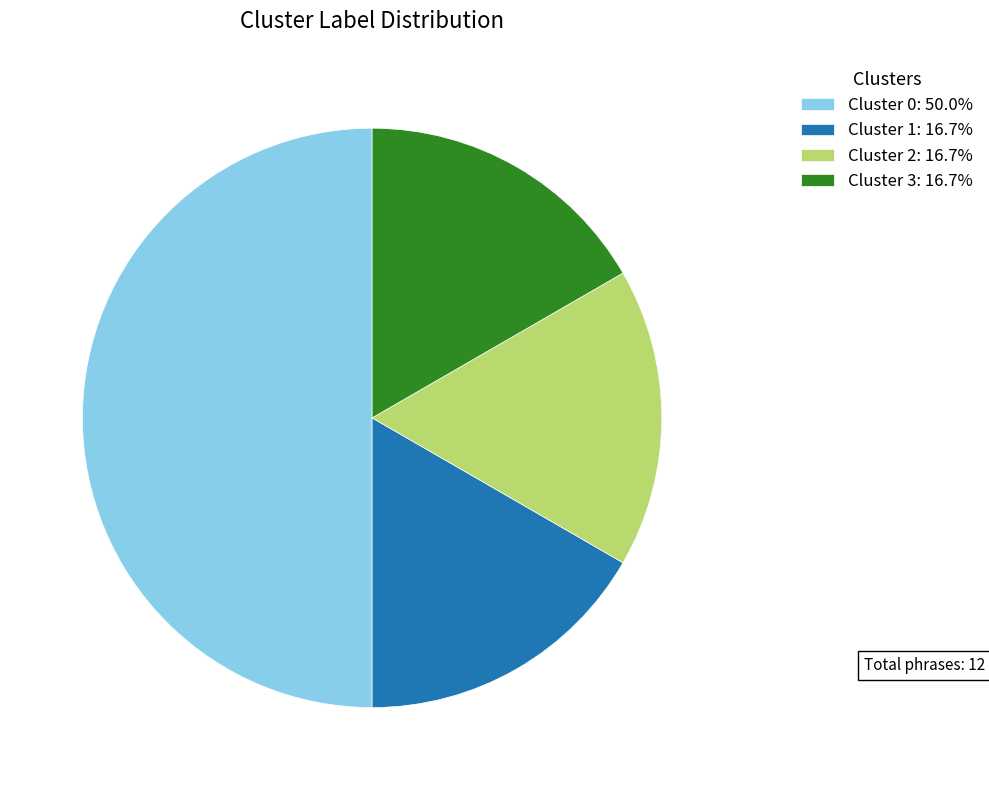

Combined, do Cluster 1 and Cluster 3 account for over 50%?

No